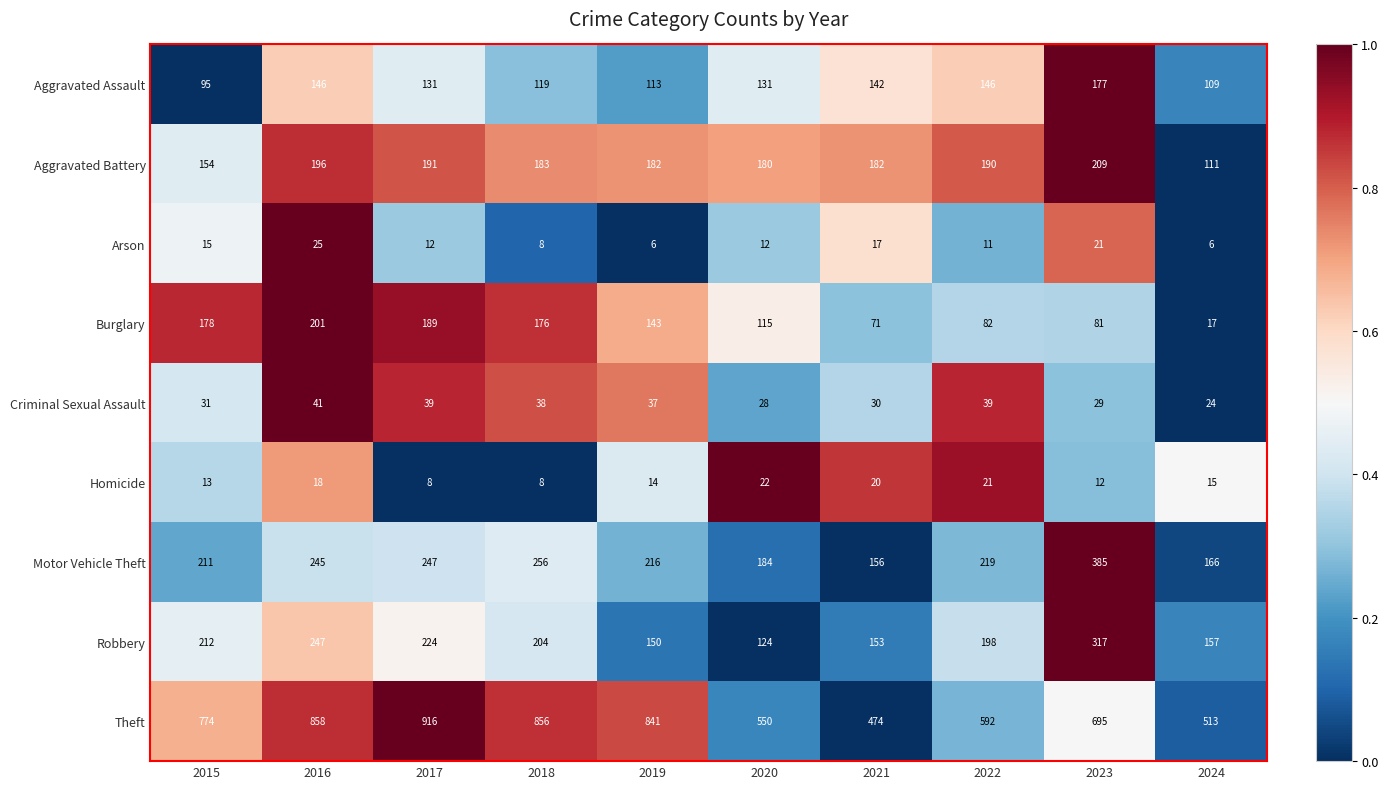

What is the maximum value shown in the chart?

916